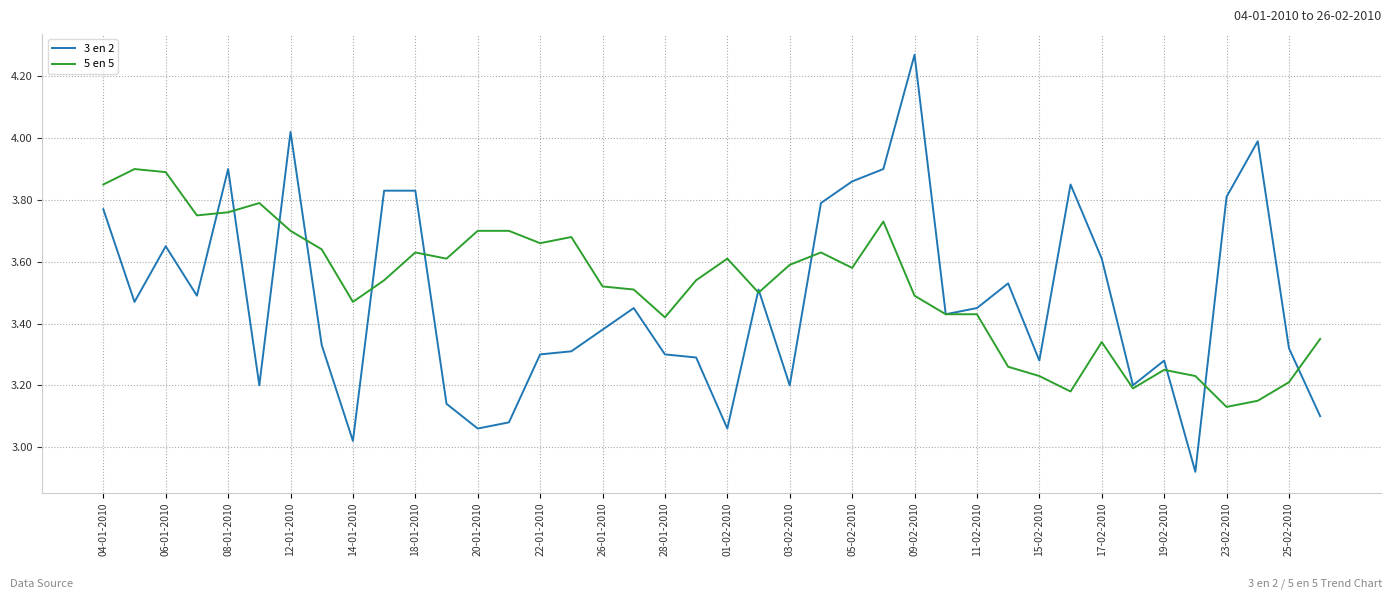

True or false: 5 en 5 and 3 en 2 intersect in this chart.

True